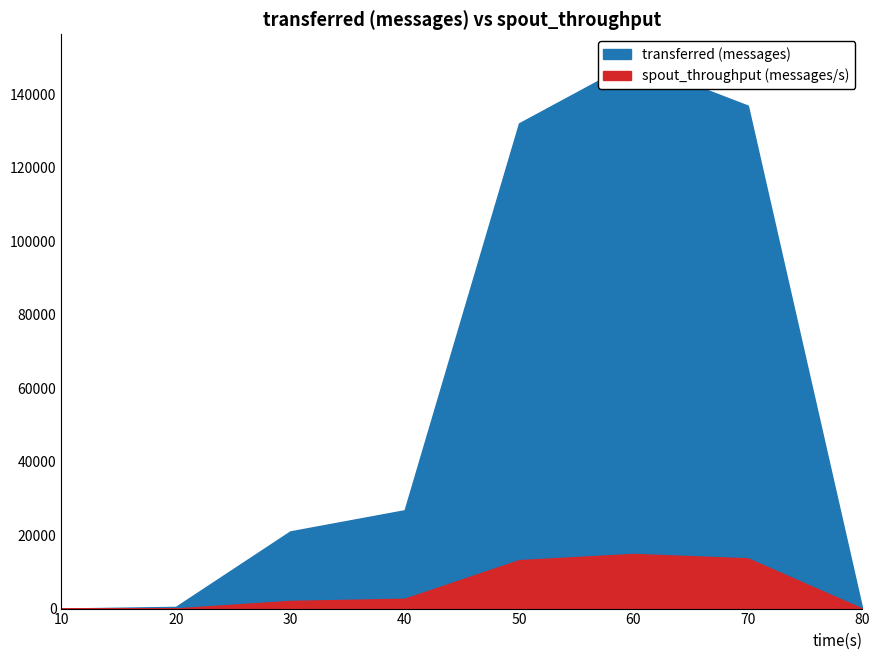

The spout_throughput (messages/s) series shows 2082 at 30. True or false?

True